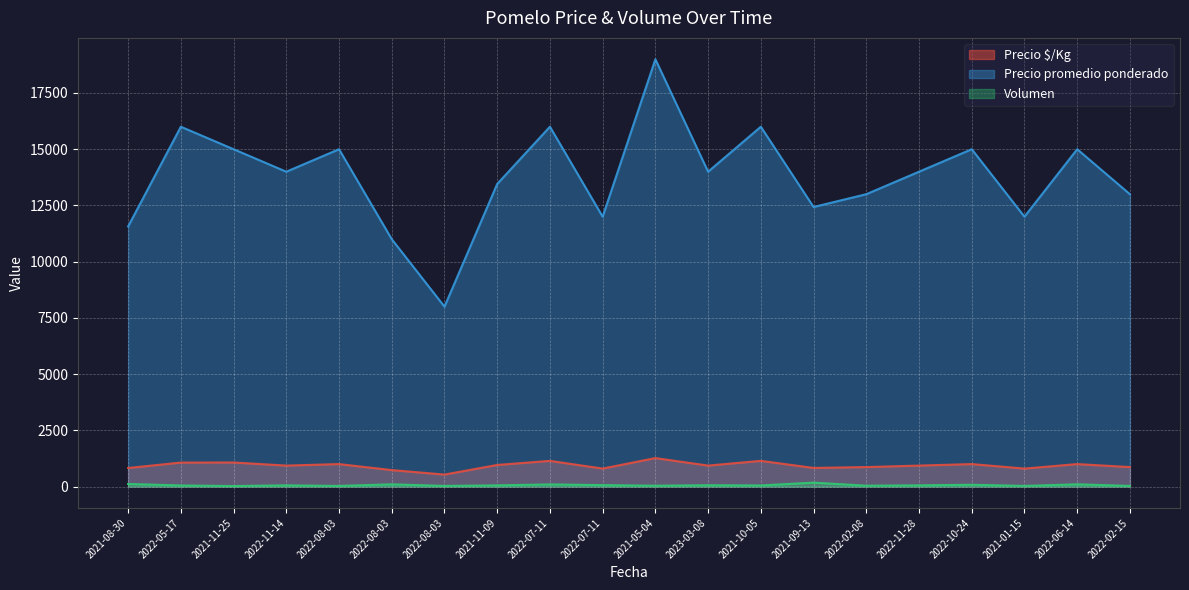

True or false: Precio $/Kg and Precio promedio ponderado intersect in this chart.

False